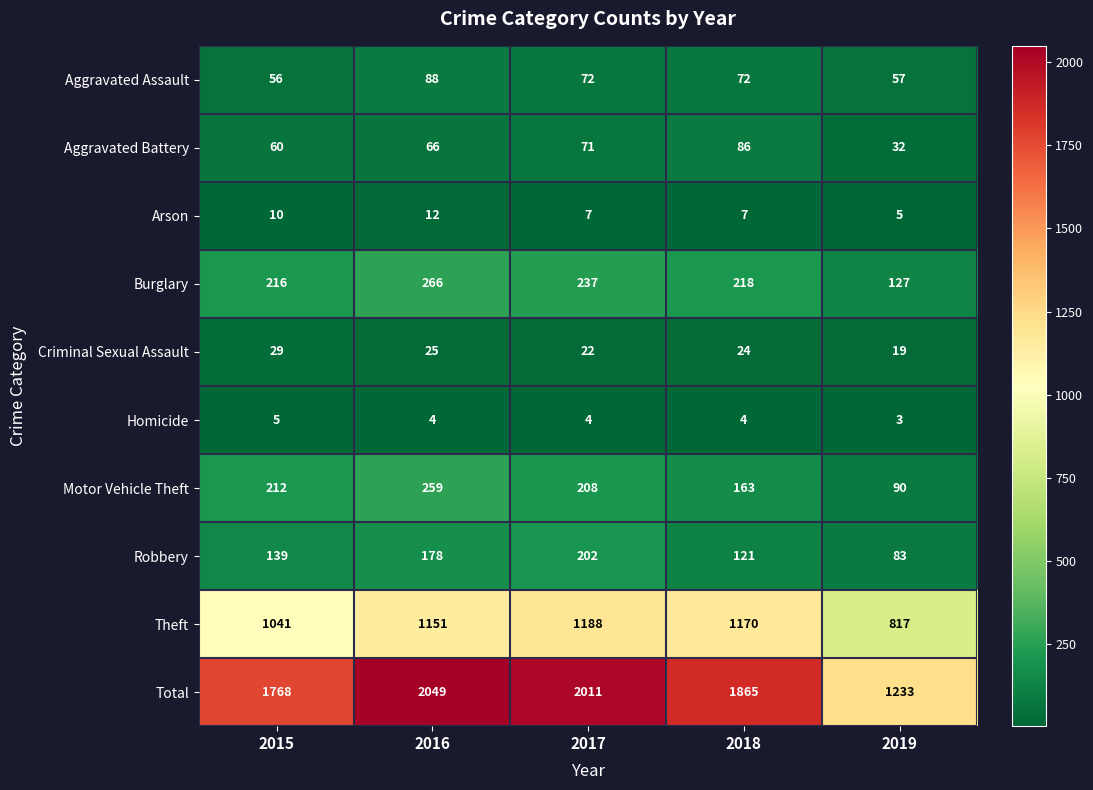

Count the number of data series in this chart.

10